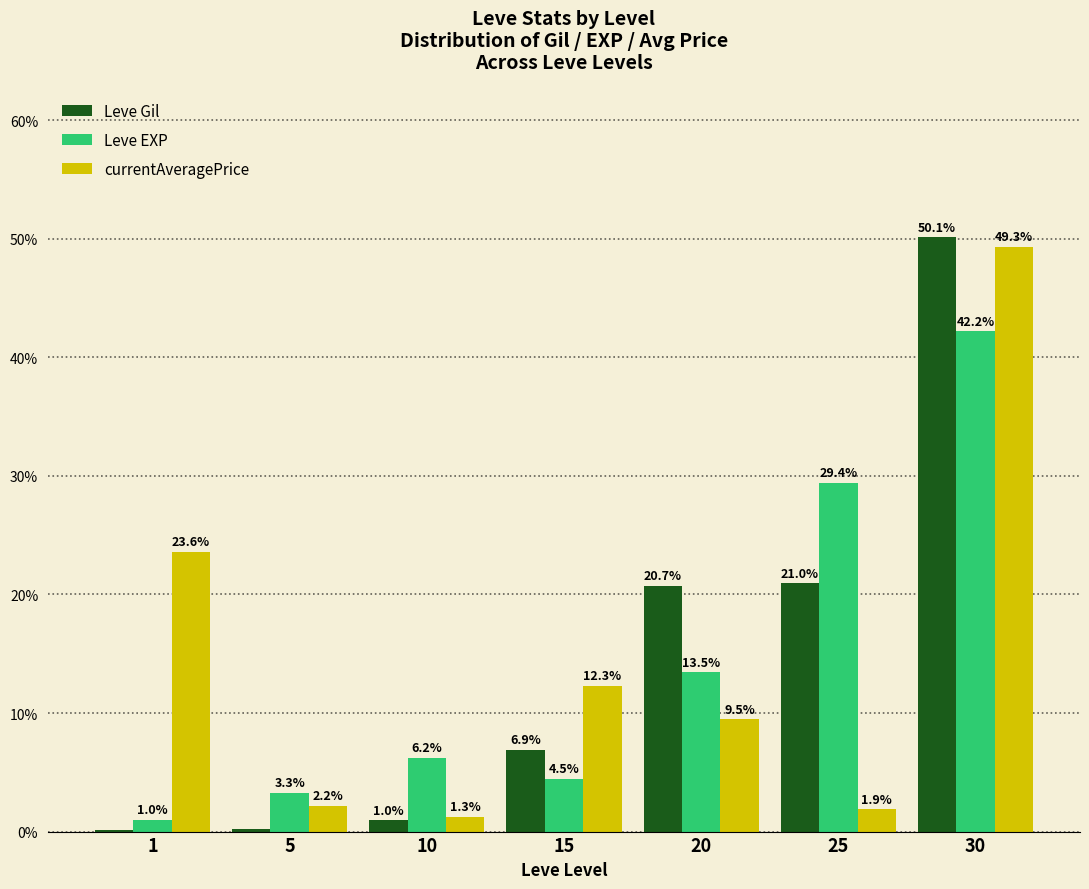

What is the sum of the currentAveragePrice values at 10 and 25?

3.1